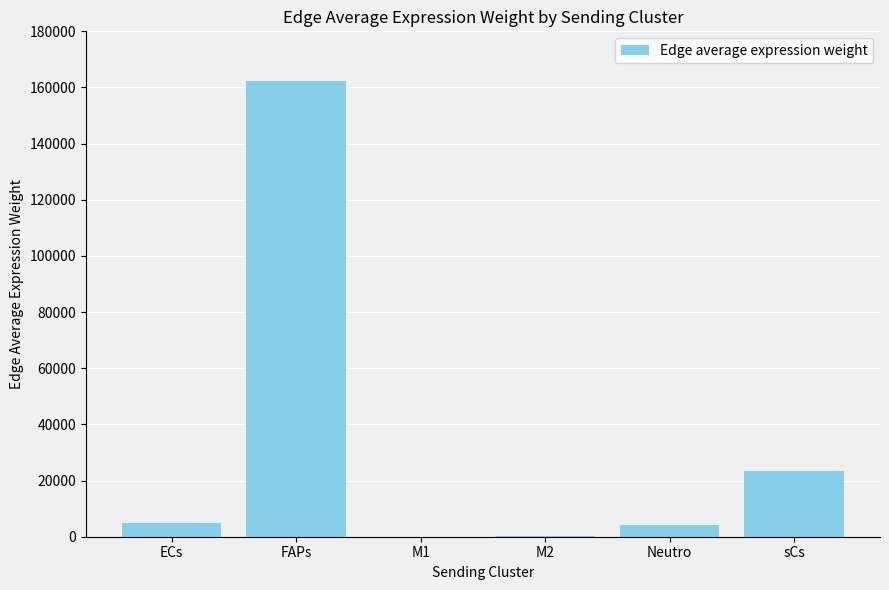

What is the maximum value shown in the chart?

162437.7